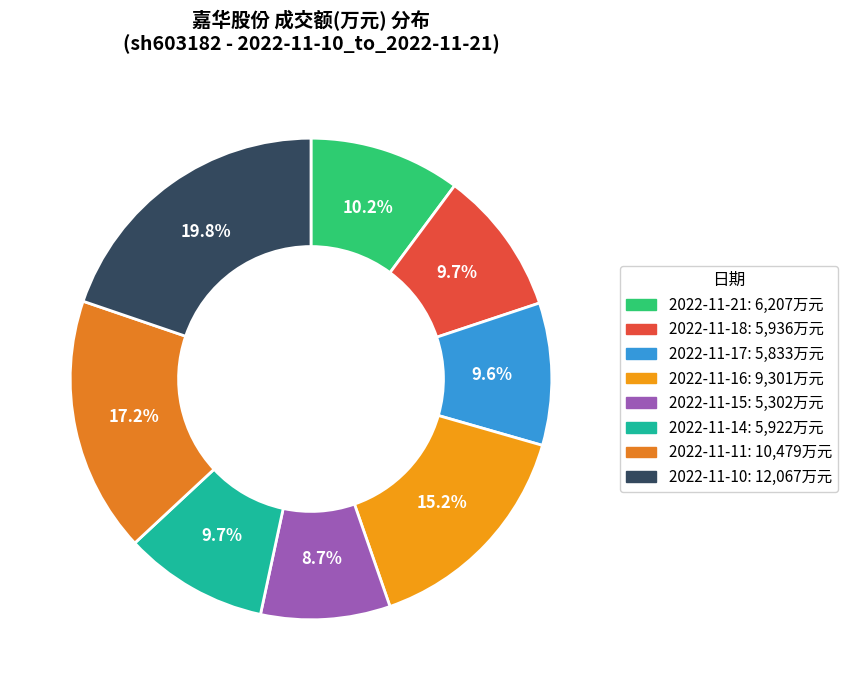

What is the change in value from 2022-11-11 to 2022-11-10?

+1588